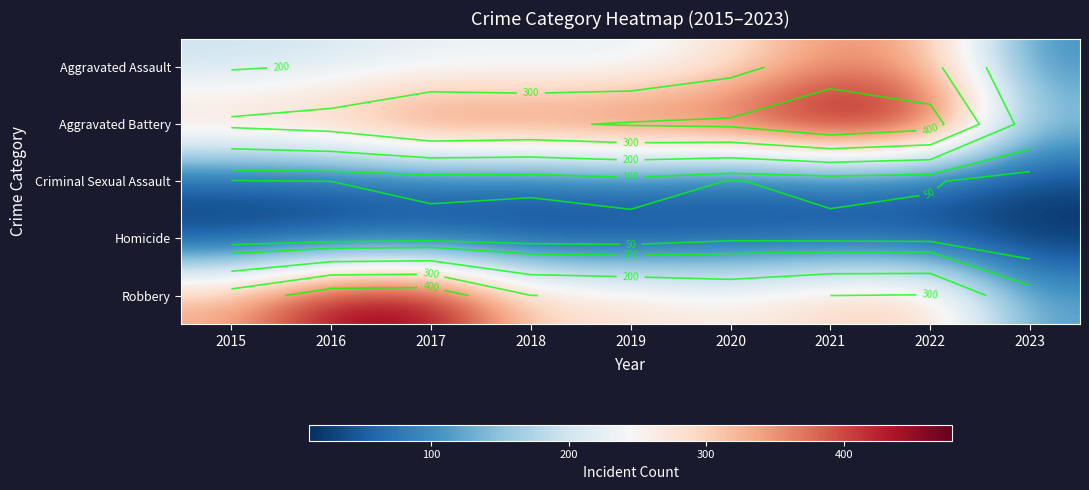

Which category has the highest value across all series?

2021